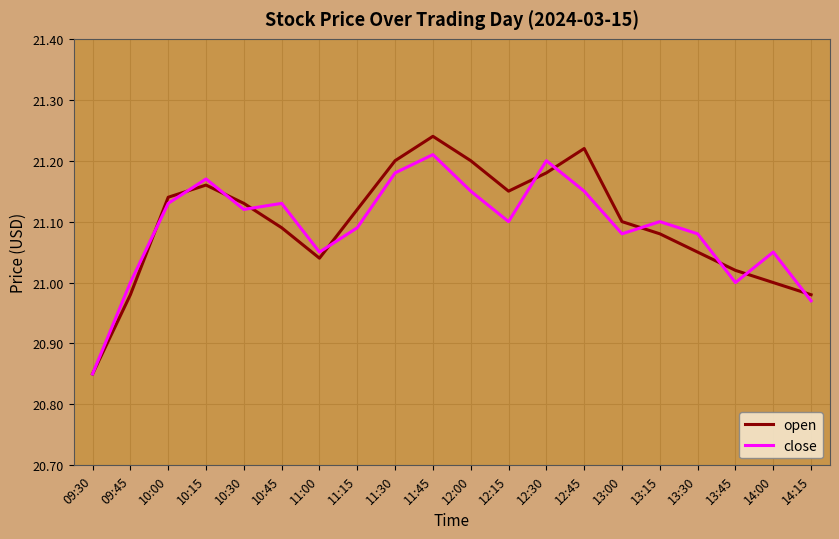

True or false: close has a value of 32.0 at 10:15.

False